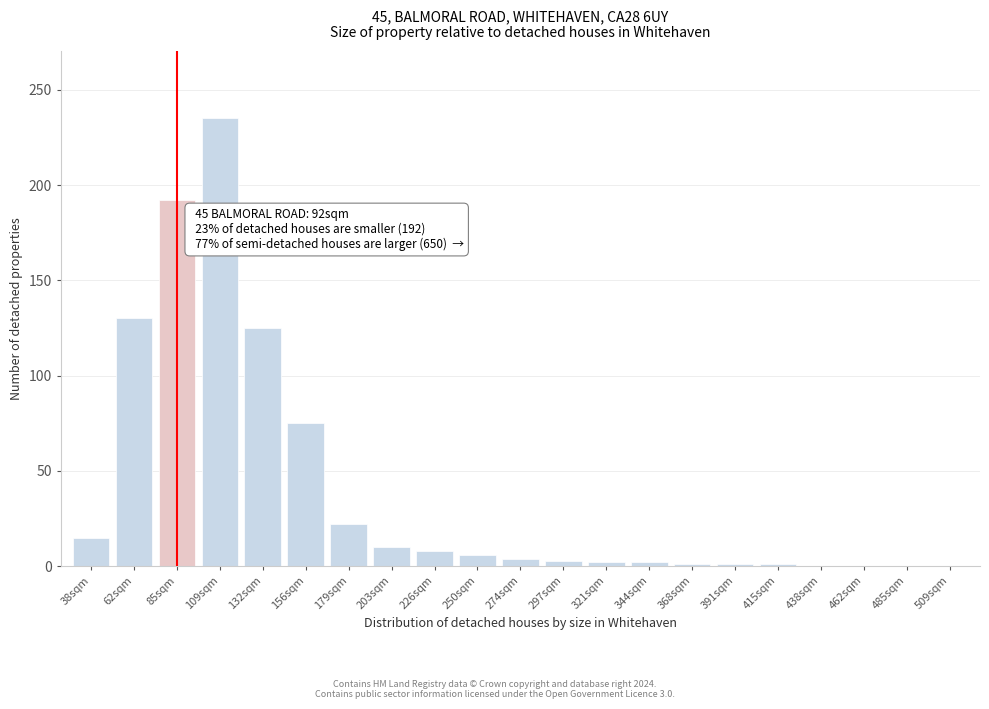

What is the greatest value displayed?

235